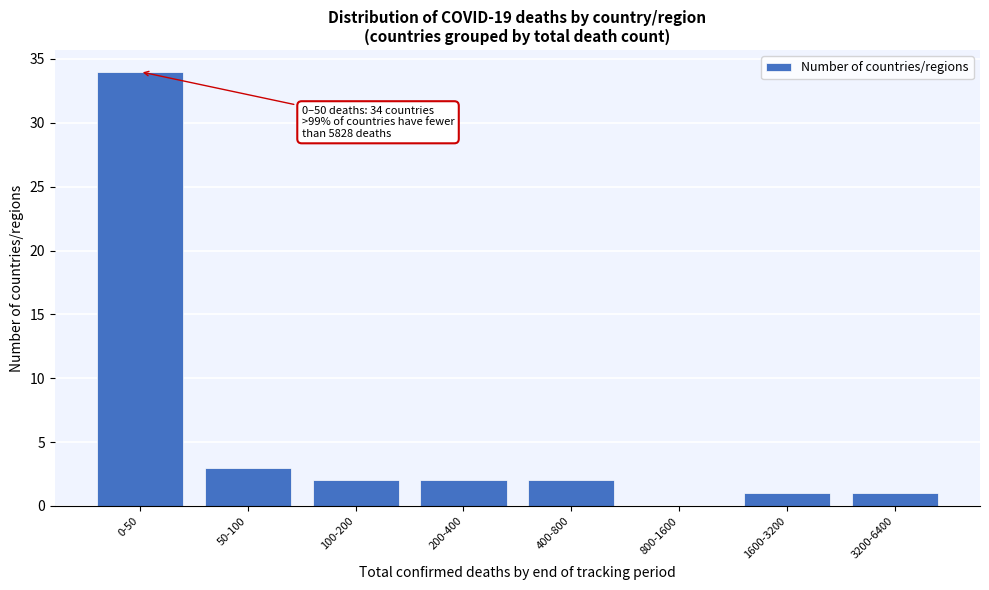

Reading right to left, extract all data points from this chart.

3200-6400=1	1600-3200=1	800-1600=0	400-800=2	200-400=2	100-200=2	50-100=3	0-50=34